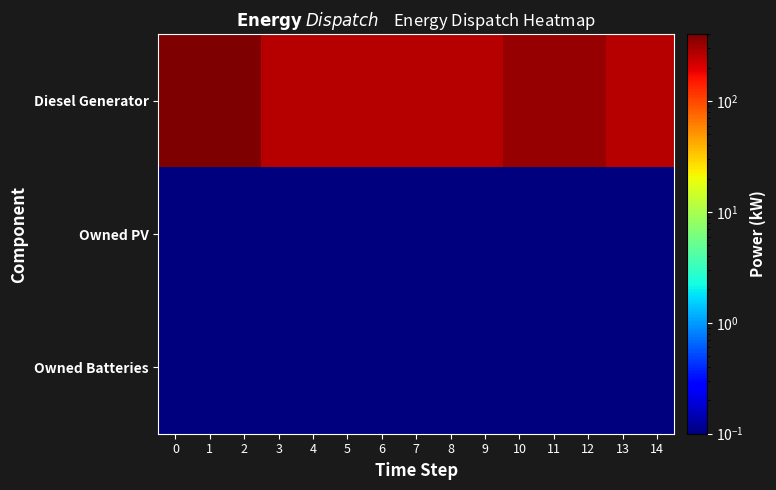

Rank the series by their maximum value, from lowest to highest.

row_1, row_2, row_0